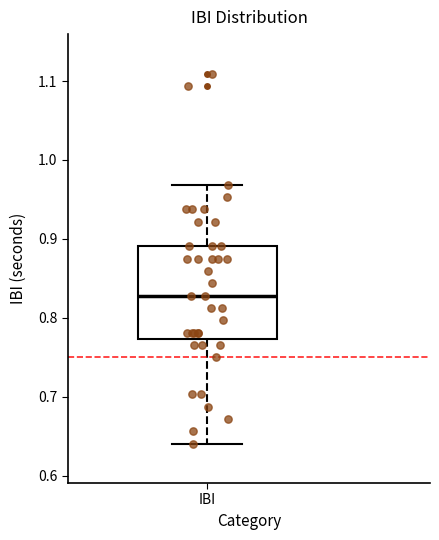

Transcribe this box plot: give where the median line is, the range the box spans, and where the two whiskers end, as read against the y-axis. The values are not printed on the chart, so give them approximately, as read against the axis.

median 0.83, box 0.77 to 0.89, whiskers 0.64 to 0.97